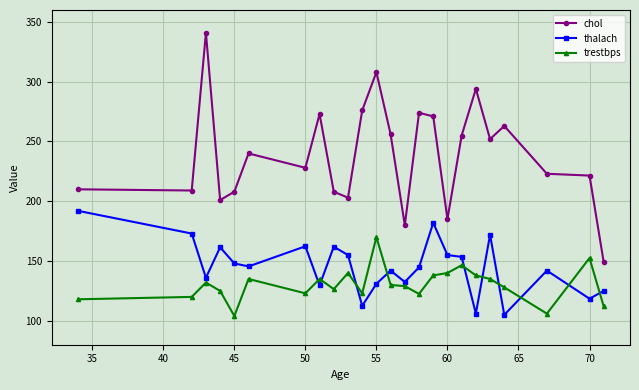

True or false: chol has more than 2 interior local peaks.

True